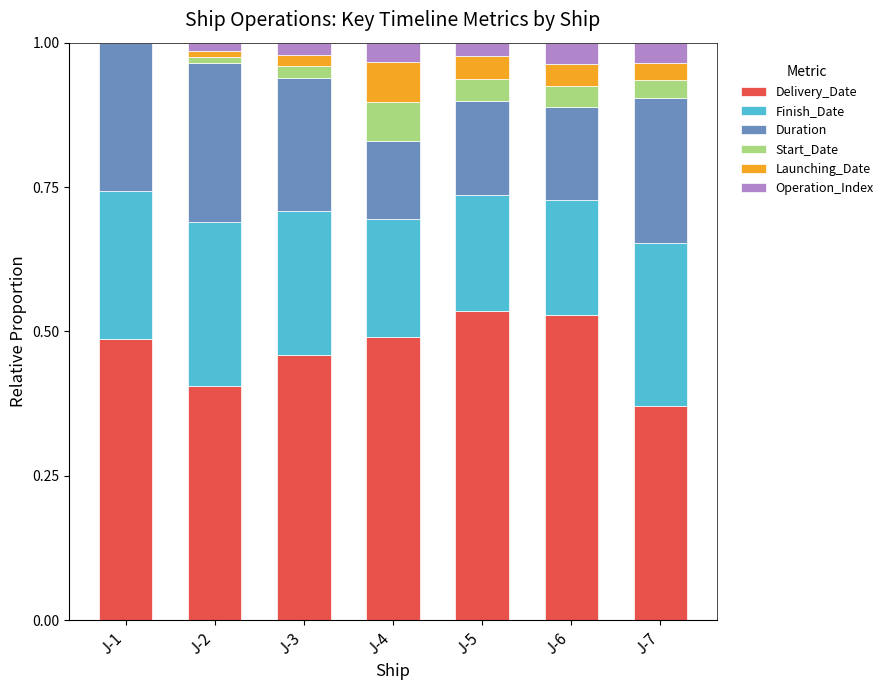

What is the total value across all series at J-5?

1.0